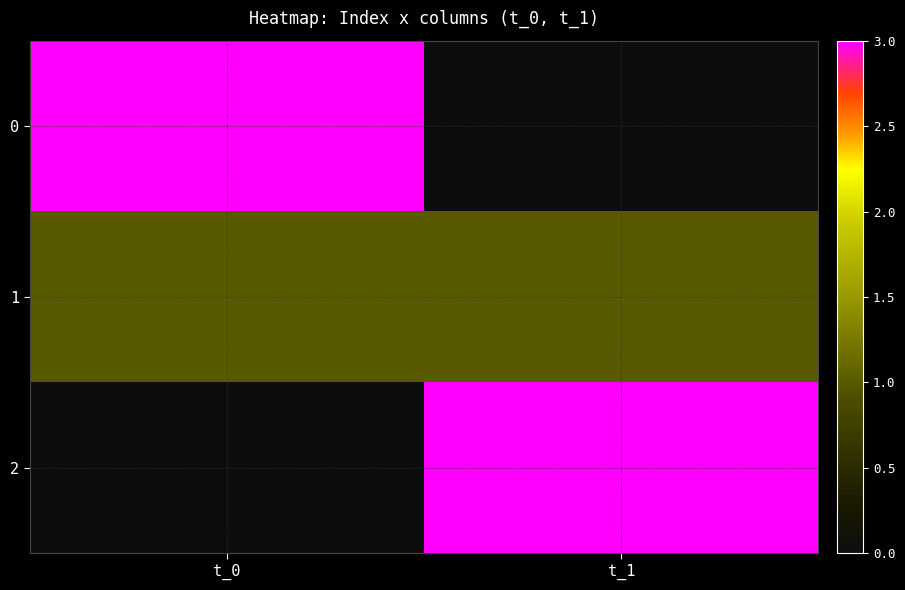

How many distinct data groups are displayed?

3